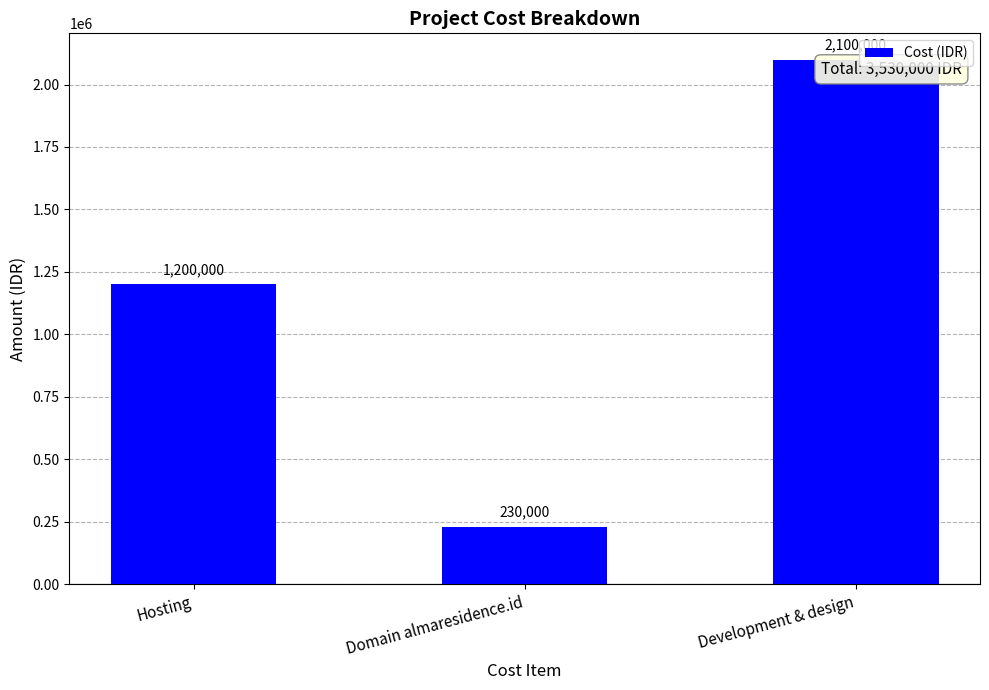

Where is the data nearest to the value 1165000?

Hosting